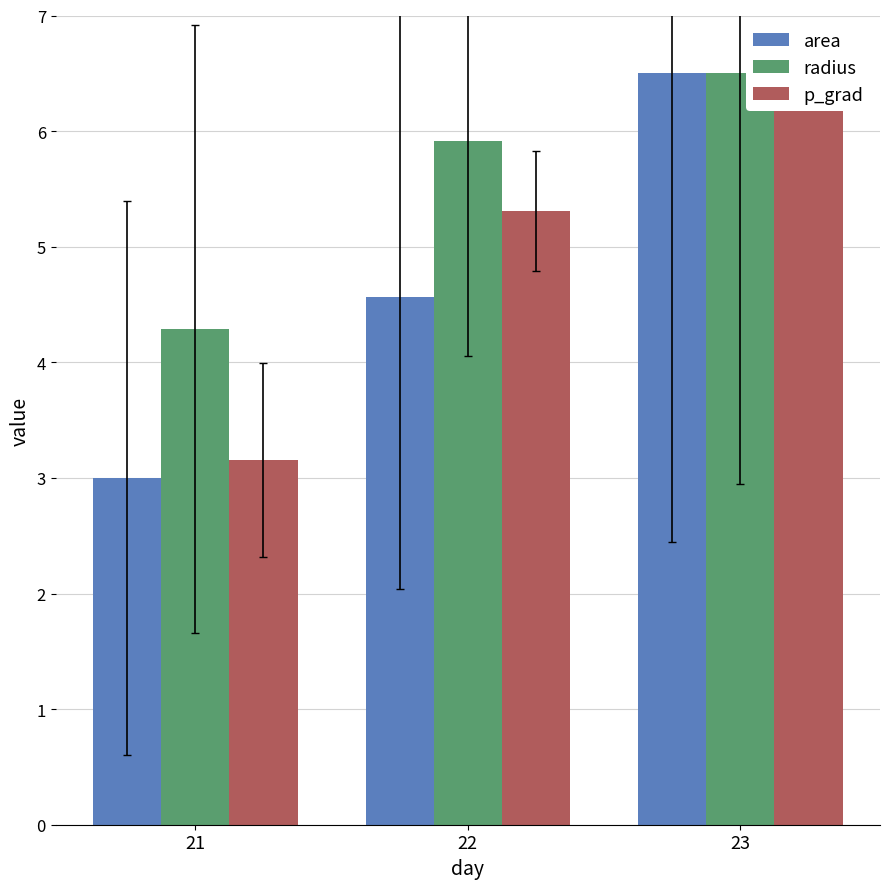

Which category has the highest value in the p_grad series?

23